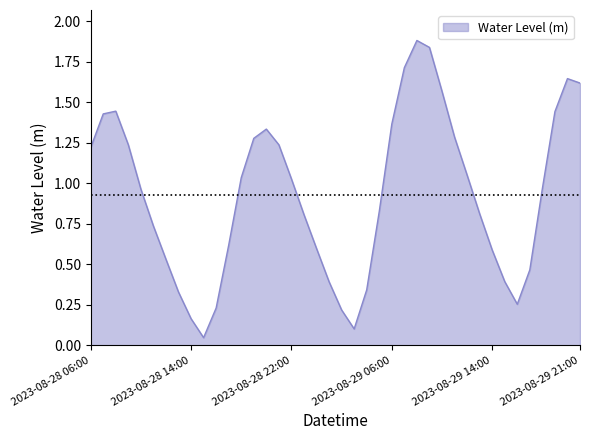

What is the greatest value displayed?

1.9